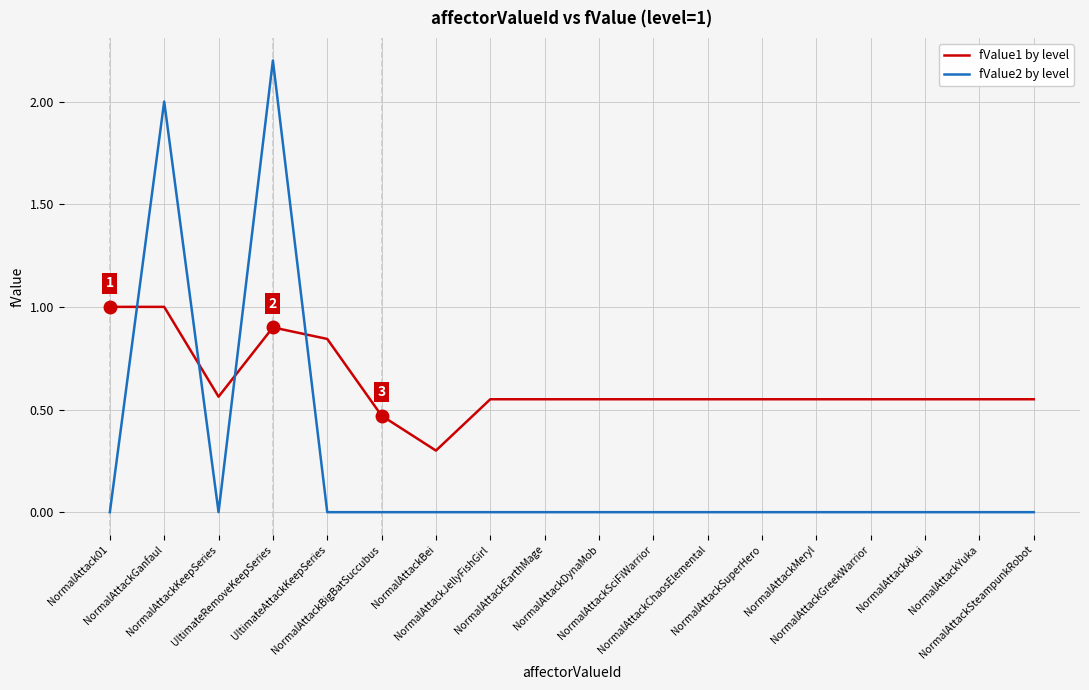

After their last crossing, which series has the higher values: fValue2 by level or fValue1 by level?

fValue1 by level